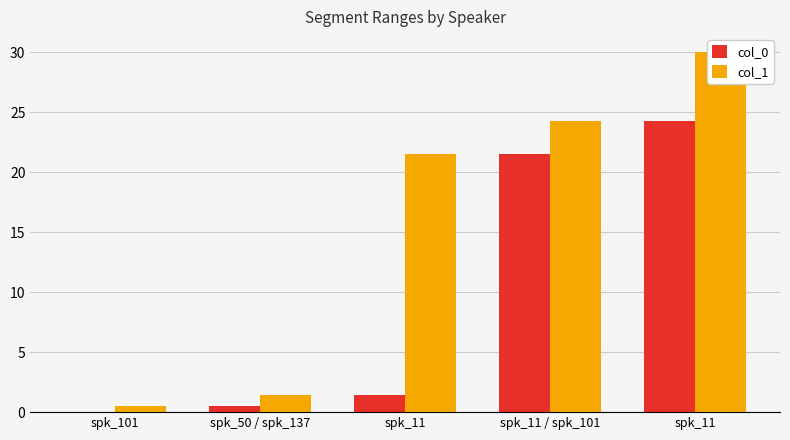

Between spk_11 and spk_11, which is larger?

spk_11